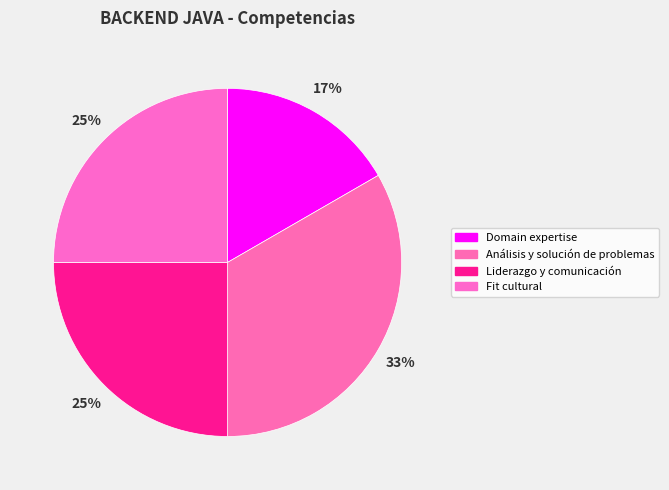

How many segments does this pie chart have?

4